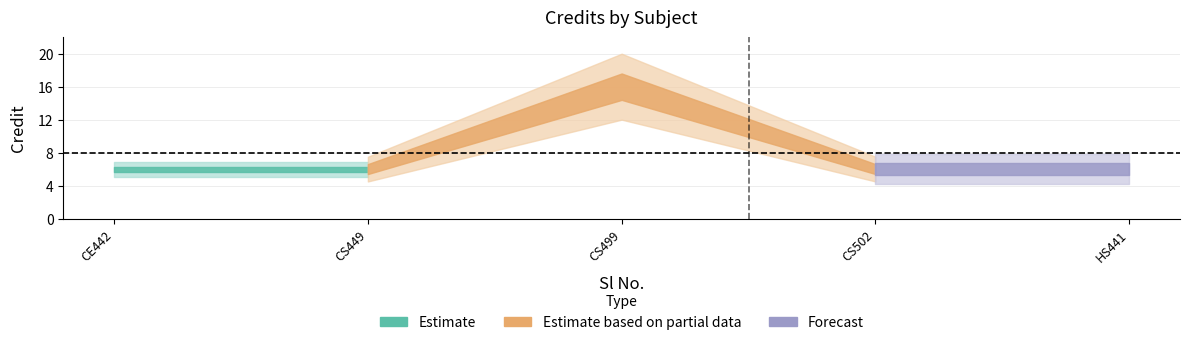

What is the value of the 4th point from the left?

6